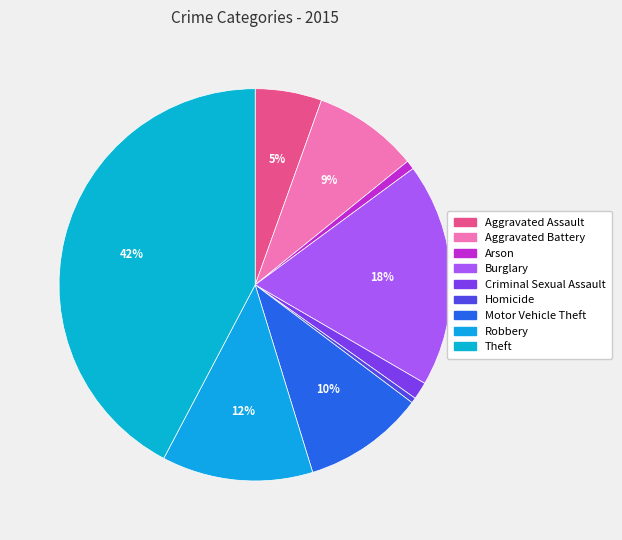

To the nearest percent, what is the combined percentage of Homicide and Motor Vehicle Theft?

10%